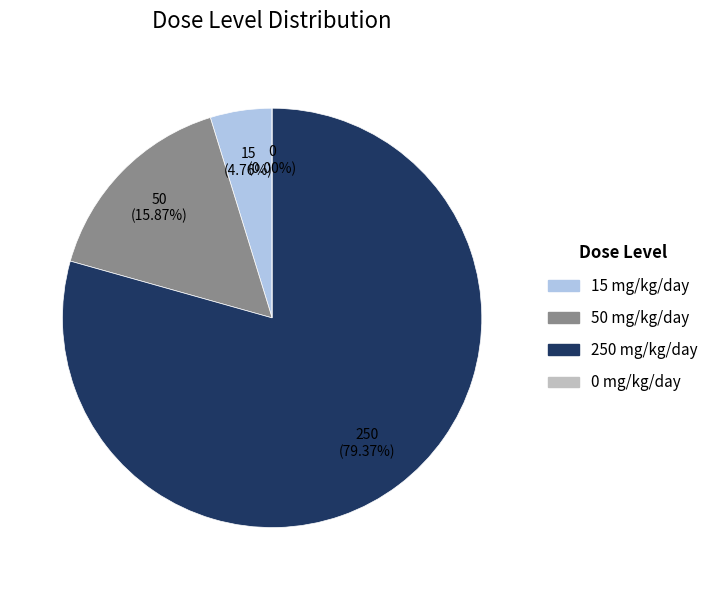

Which category has the smallest portion of the pie?

0 mg/kg/day